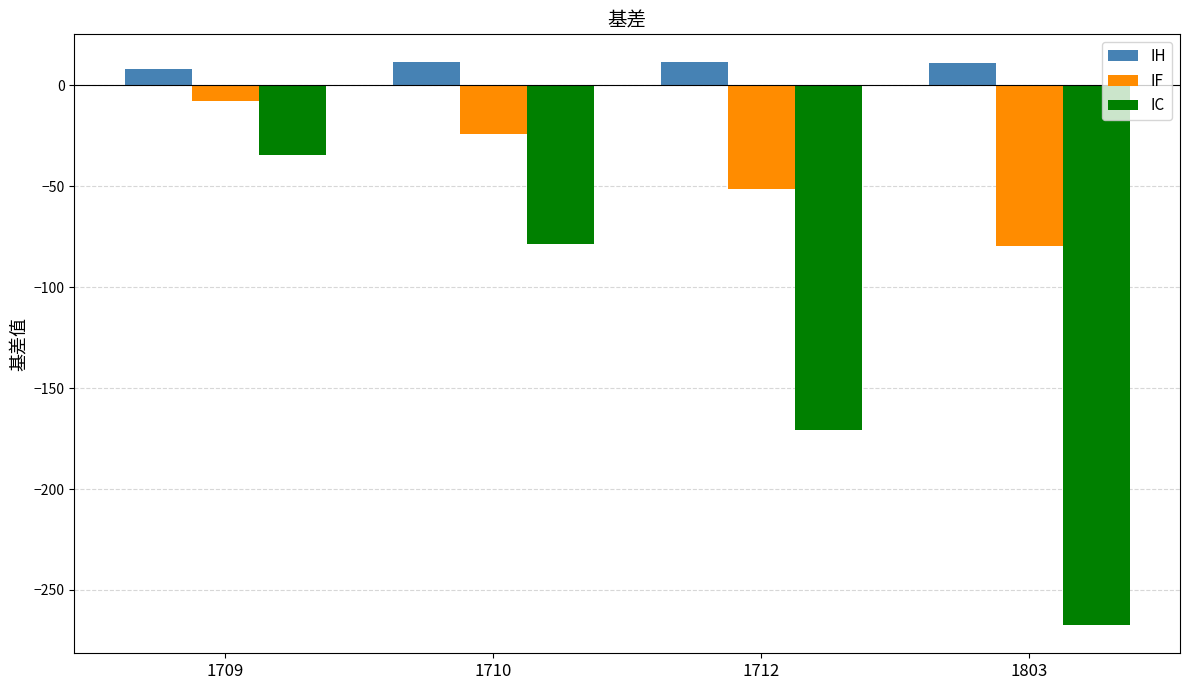

Which series changed the most between 1709 and 1712?

IC